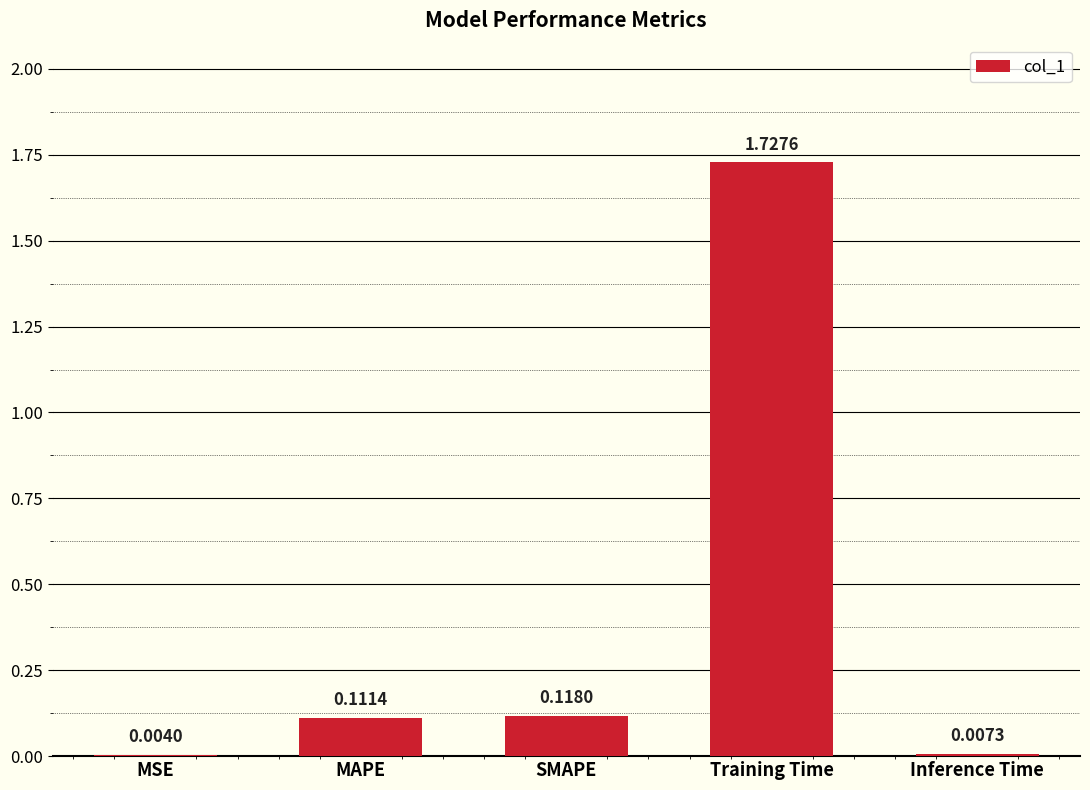

What is the change in value from MAPE to Training Time?

+1.6